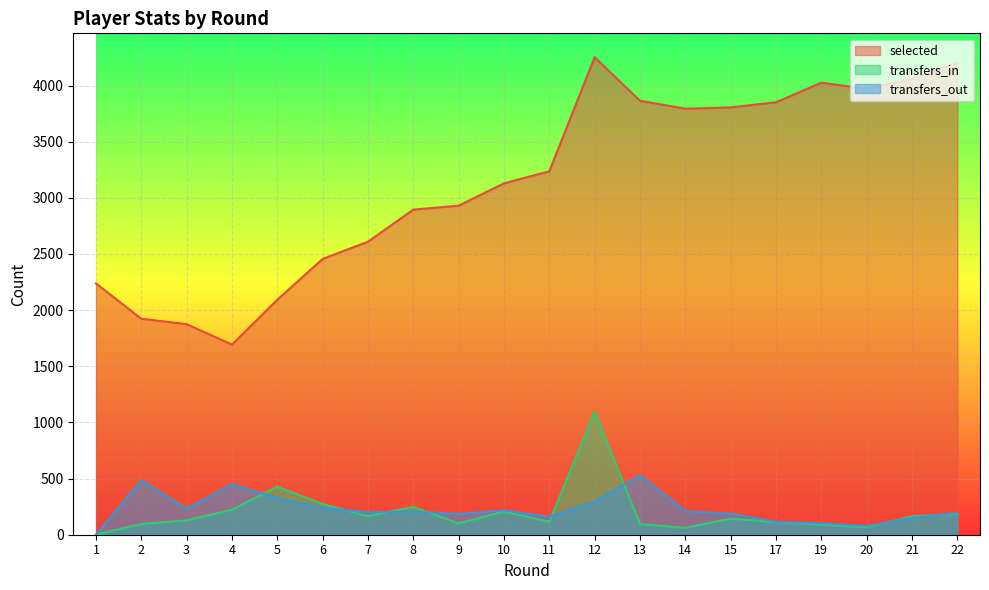

Read the transfers_in value at 7.

165